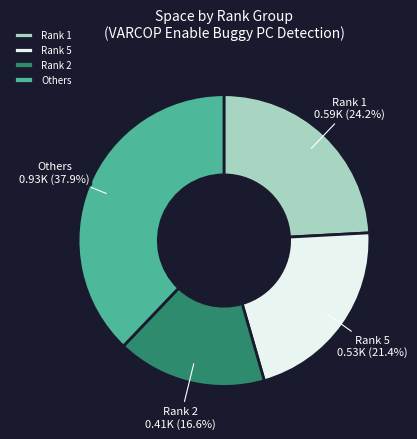

Is there any slice that represents more than half of the pie?

No